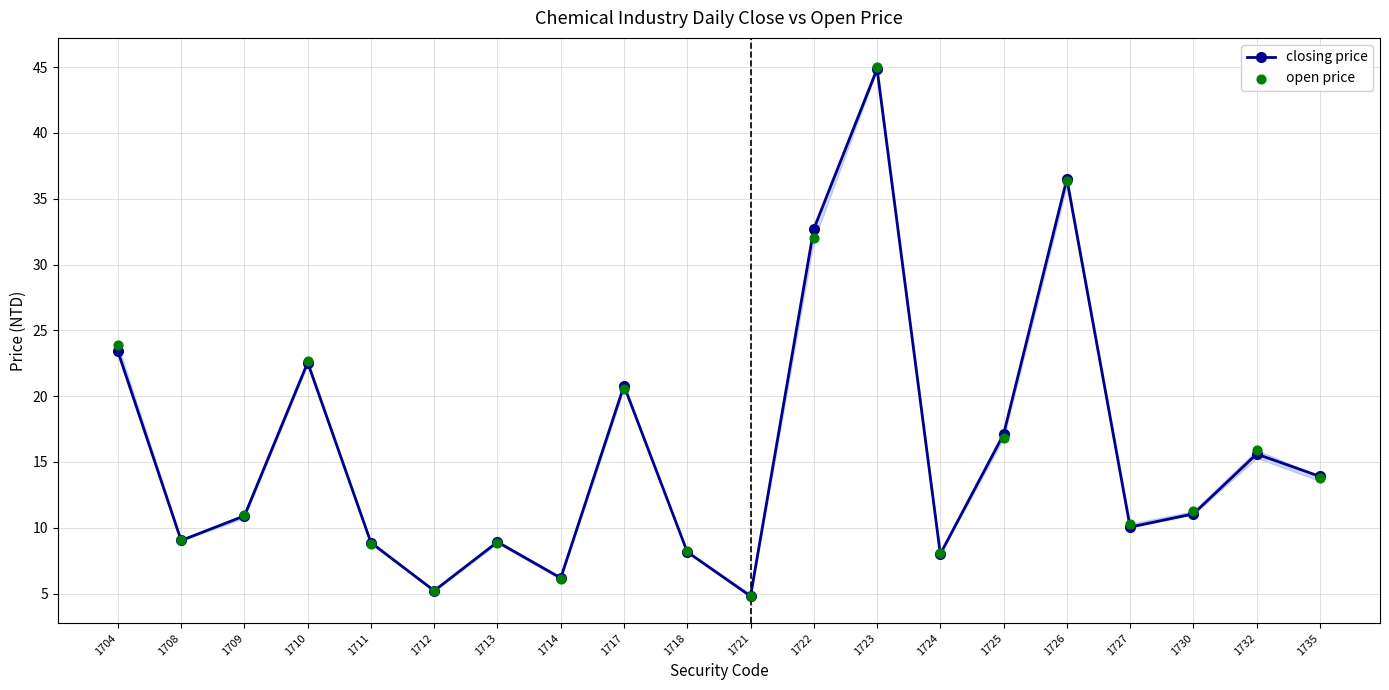

Which series has the widest spread of Y values?

open price